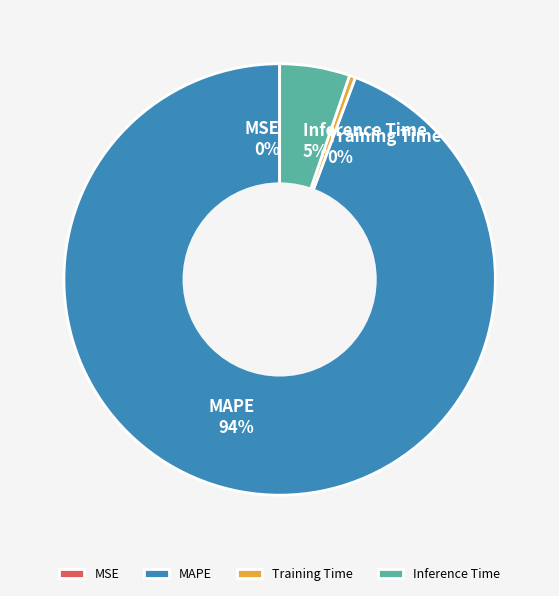

To the nearest percent, what is the combined percentage of MAPE and Training Time?

95%